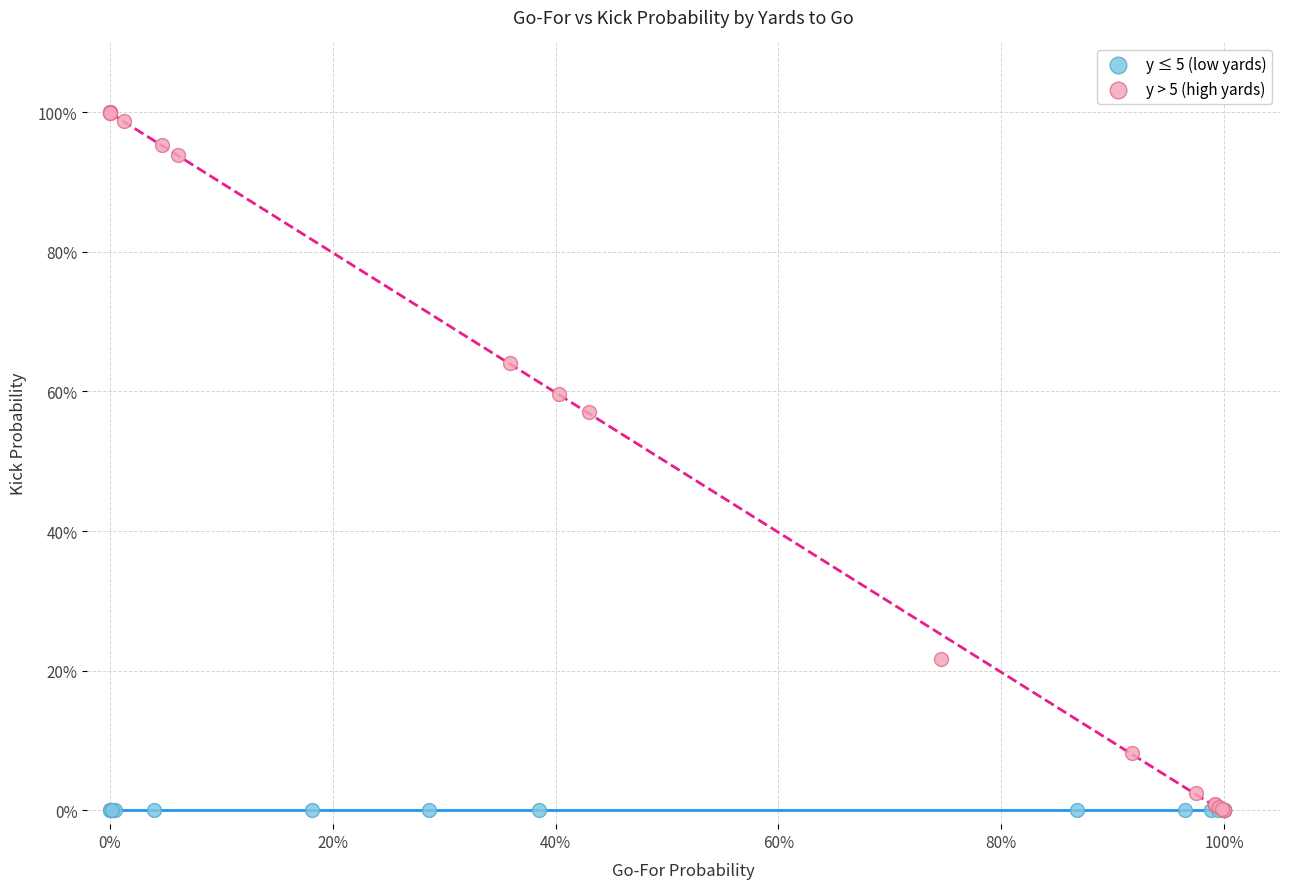

Which series contains the highest Y value?

y > 5 (high yards)